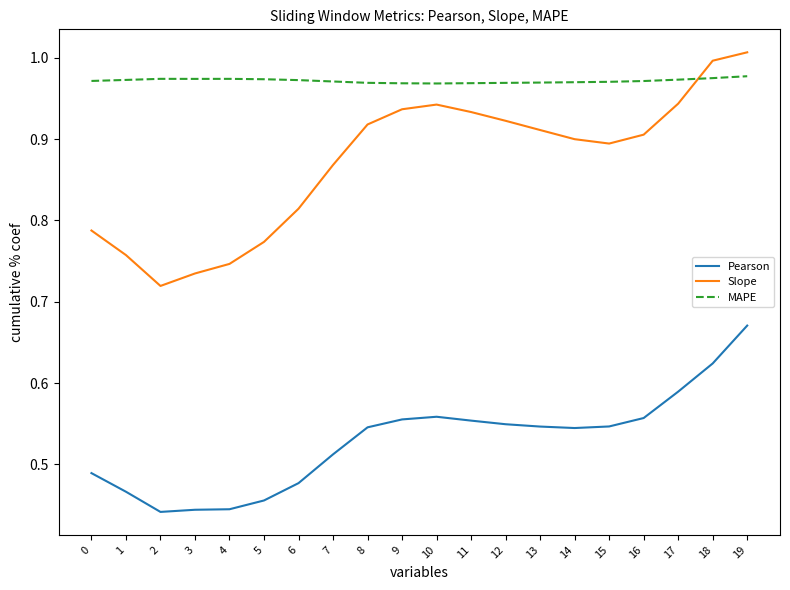

In Slope, how many points are lower than both neighbors (excluding endpoints)?

2